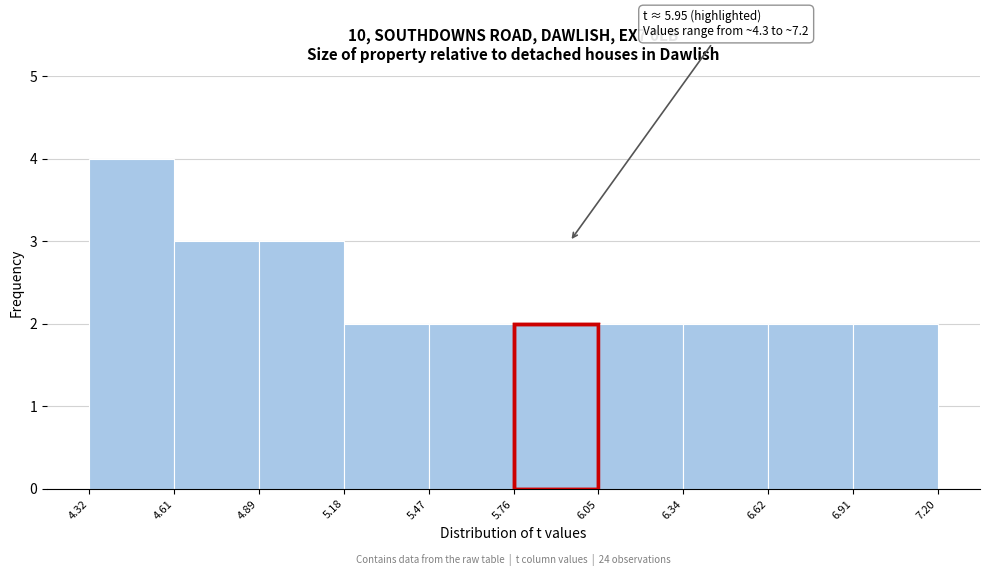

Over which range of the x-axis is the bar tallest?

4.32 to 4.61